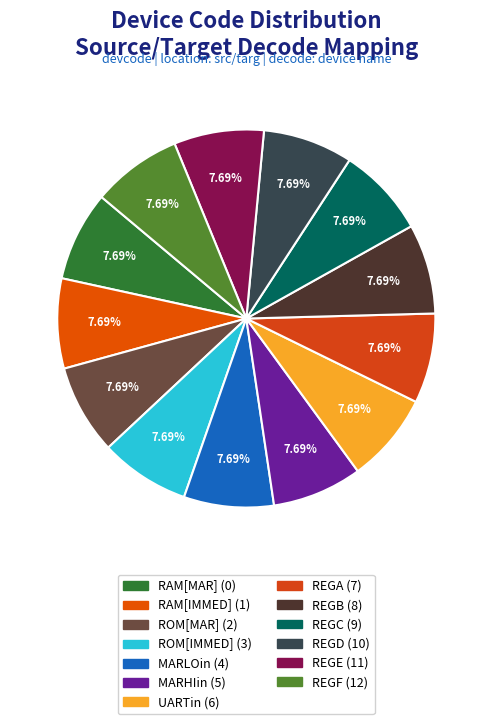

Does any single category account for the majority?

No